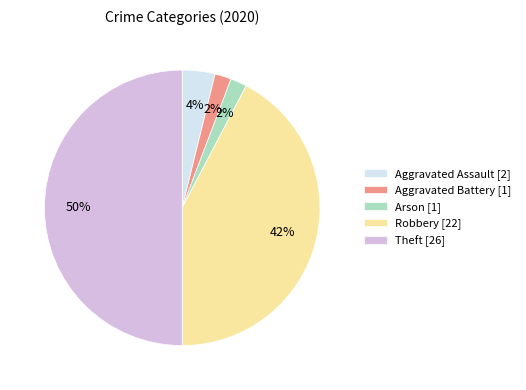

To the nearest percent, what percentage of the pie is Aggravated Assault?

4%